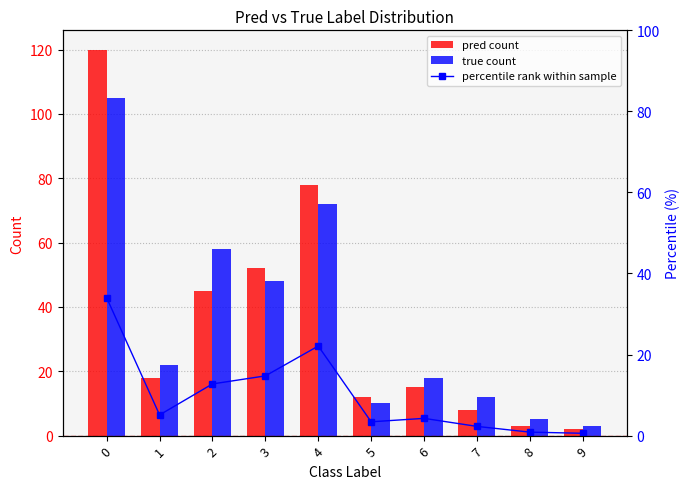

Which series has the largest total across all categories?

pred count